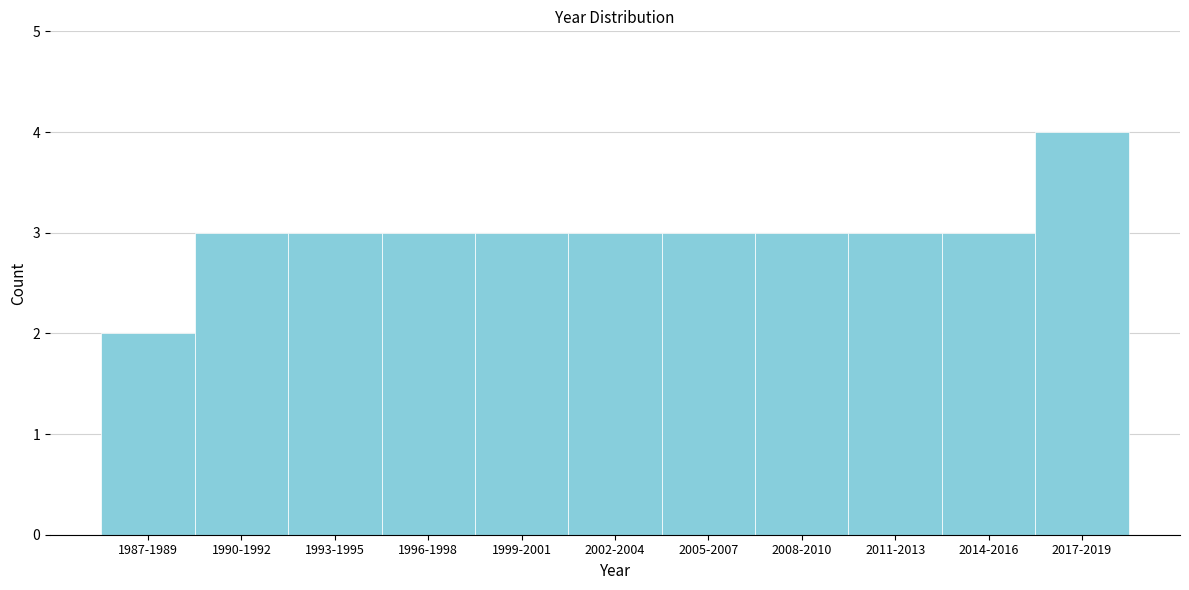

Reading left to right, extract all data points from this chart.

1987-1989=2	1990-1992=3	1993-1995=3	1996-1998=3	1999-2001=3	2002-2004=3	2005-2007=3	2008-2010=3	2011-2013=3	2014-2016=3	2017-2019=4